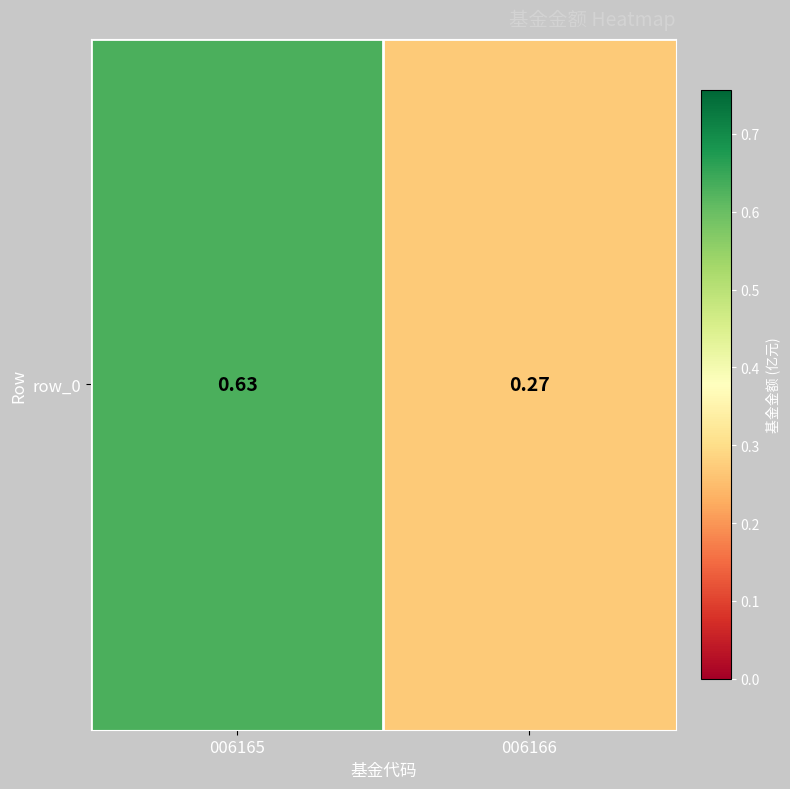

The chart shows a value of 0.3 at 006166. True or false?

True